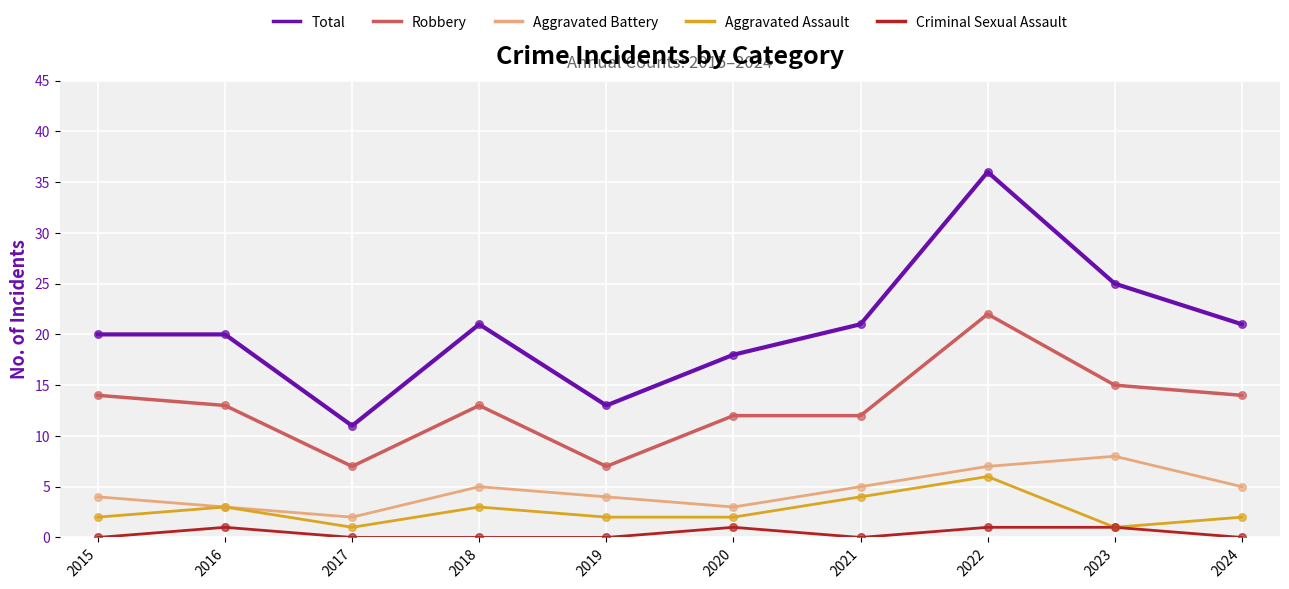

Which series has the widest spread of values?

Total